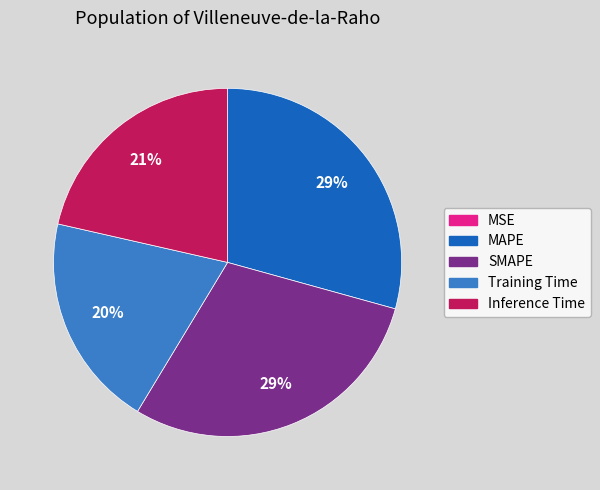

Does any single category account for the majority?

No